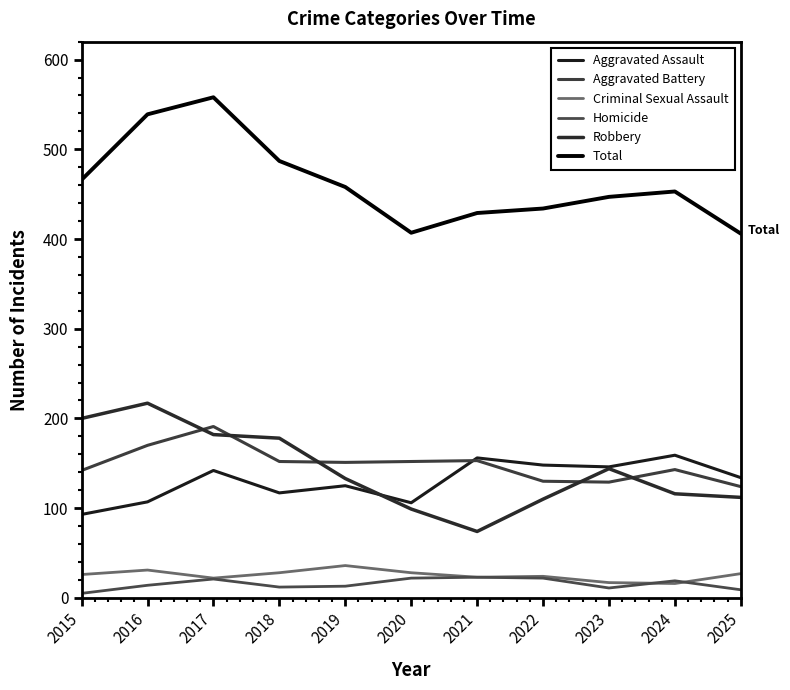

Reading right to left, extract all data points from this chart.

Aggravated Assault: 2025=134	2024=159	2023=146	2022=148	2021=156	2020=106	2019=125	2018=117	2017=142	2016=107	2015=93
Aggravated Battery: 2025=124	2024=143	2023=129	2022=130	2021=153	2020=152	2019=151	2018=152	2017=191	2016=170	2015=142
Criminal Sexual Assault: 2025=27	2024=16	2023=17	2022=24	2021=23	2020=28	2019=36	2018=28	2017=22	2016=31	2015=26
Homicide: 2025=9	2024=19	2023=11	2022=22	2021=23	2020=22	2019=13	2018=12	2017=21	2016=14	2015=5
Robbery: 2025=112	2024=116	2023=144	2022=110	2021=74	2020=99	2019=133	2018=178	2017=182	2016=217	2015=200
Total: 2025=406	2024=453	2023=447	2022=434	2021=429	2020=407	2019=458	2018=487	2017=558	2016=539	2015=466